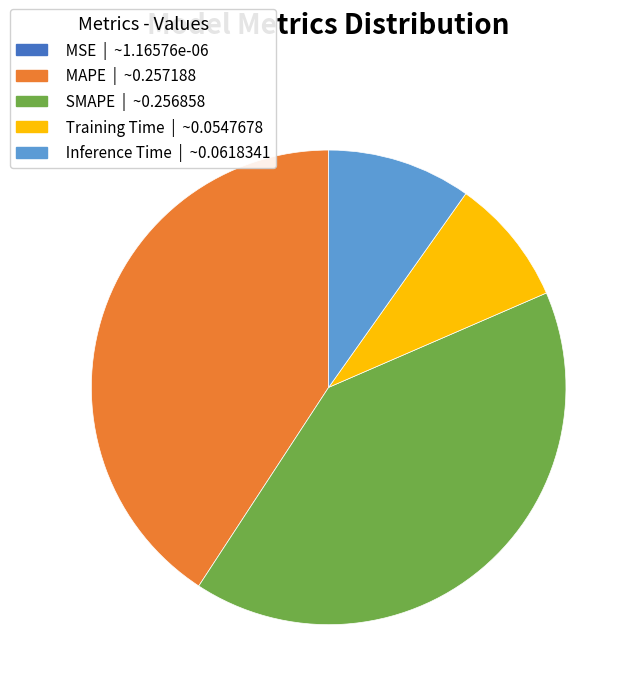

Which has a higher value, Training Time or MAPE?

MAPE